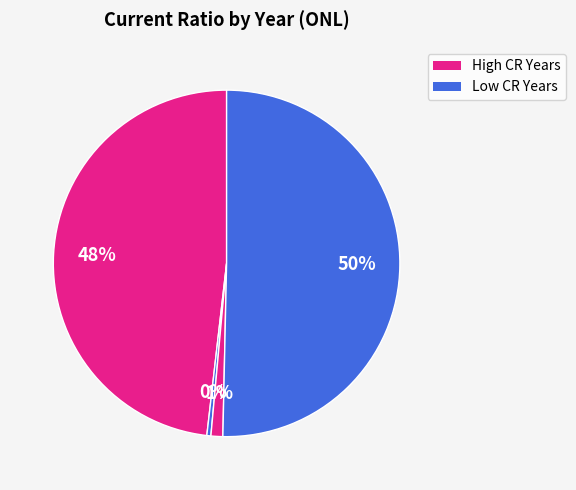

How many segments does this pie chart have?

4